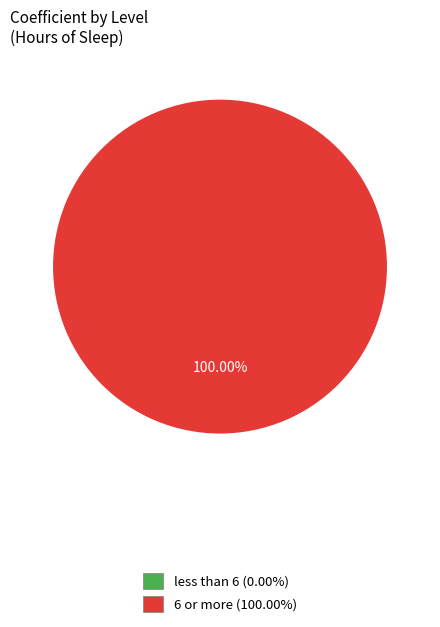

Does any single category account for the majority?

Yes